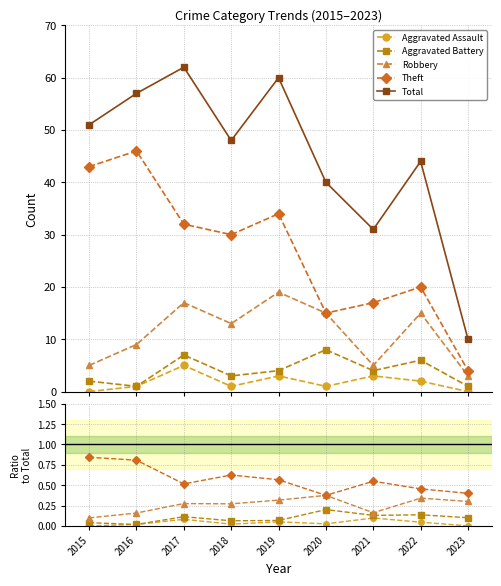

What is the average value of the Aggravated Assault series?

2